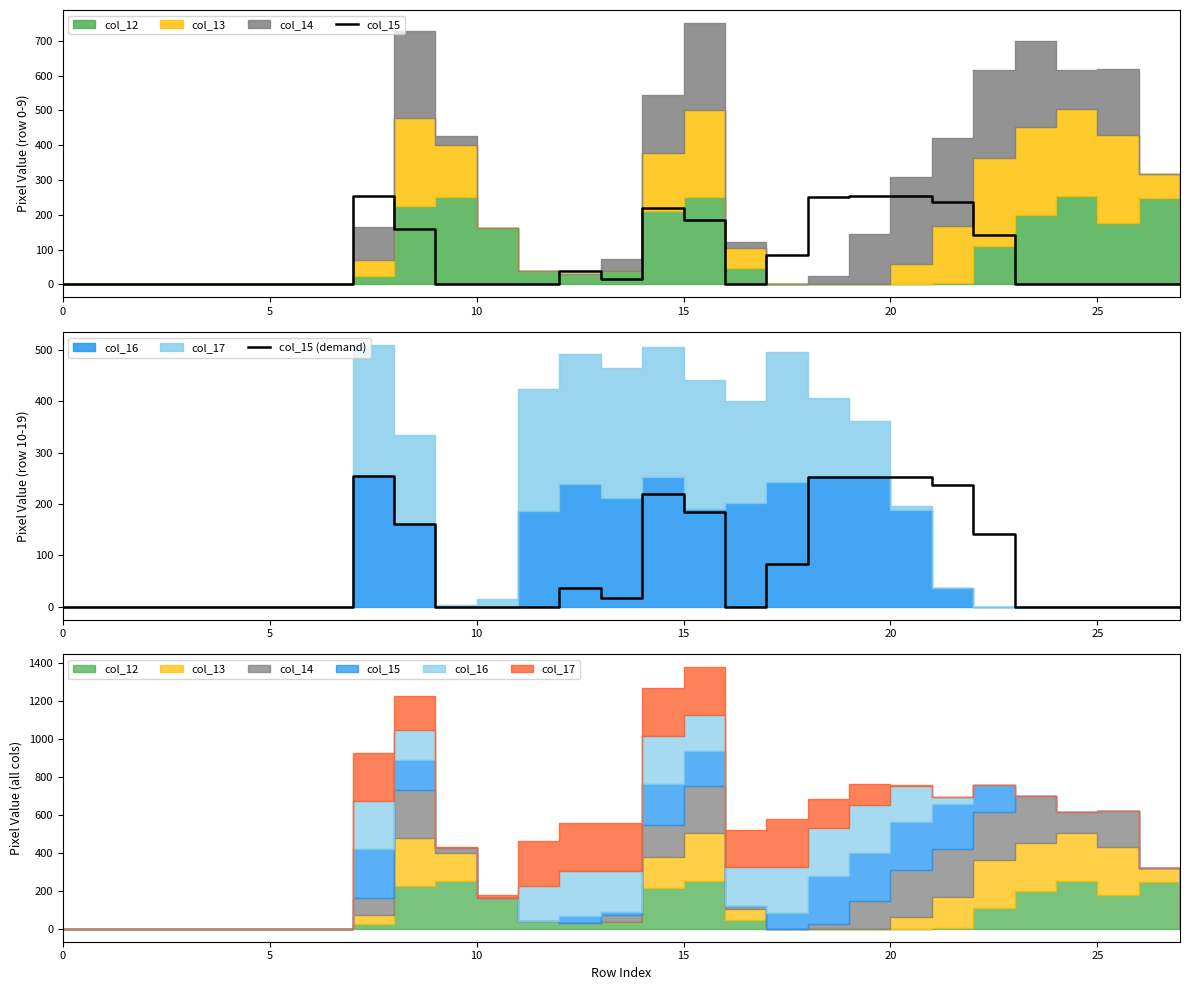

The value of col_15 (demand) at 25 is 0. True or false?

True